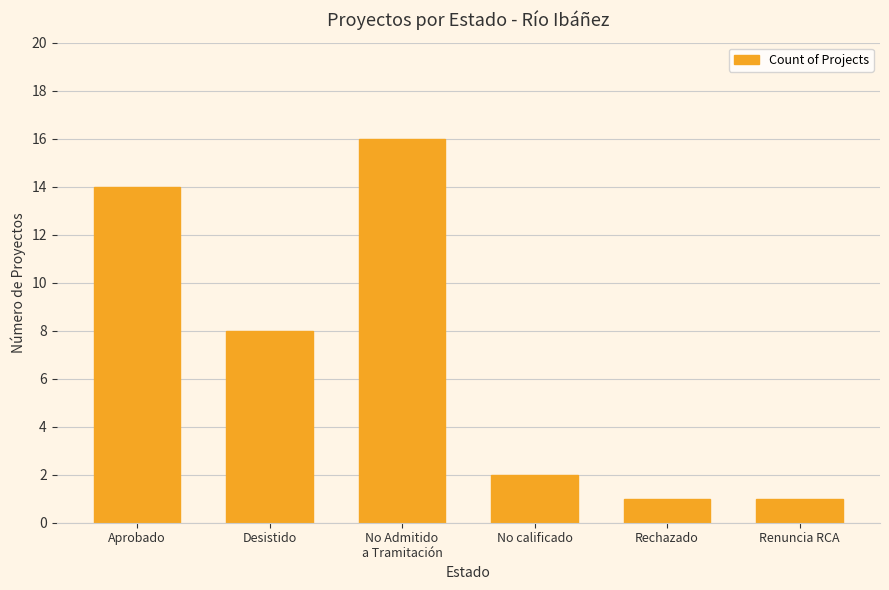

What is the ratio of the value at Aprobado to the value at No calificado?

7.0